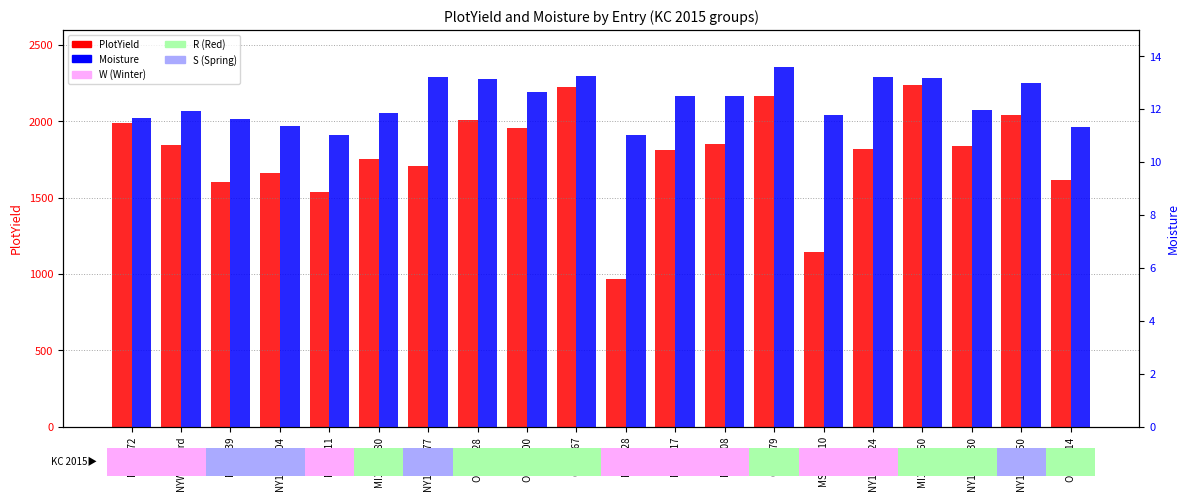

What is the difference between the maximum and minimum values in the Moisture series?

2.6